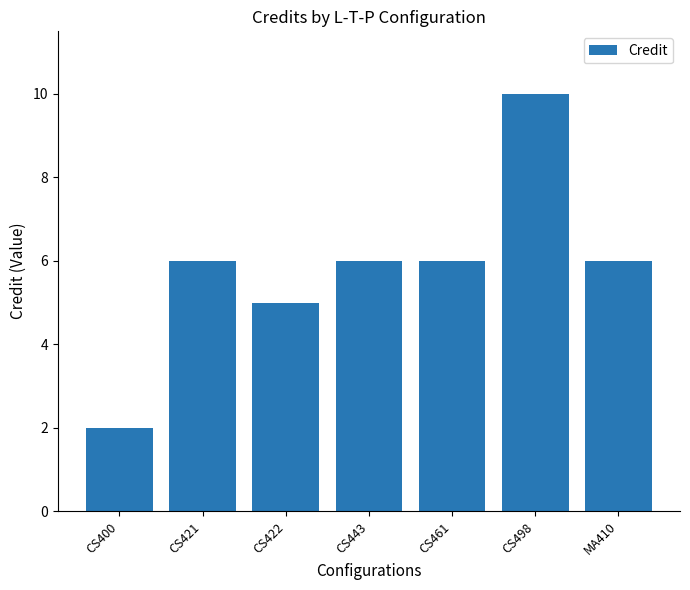

What is the minimum value shown in the chart?

2